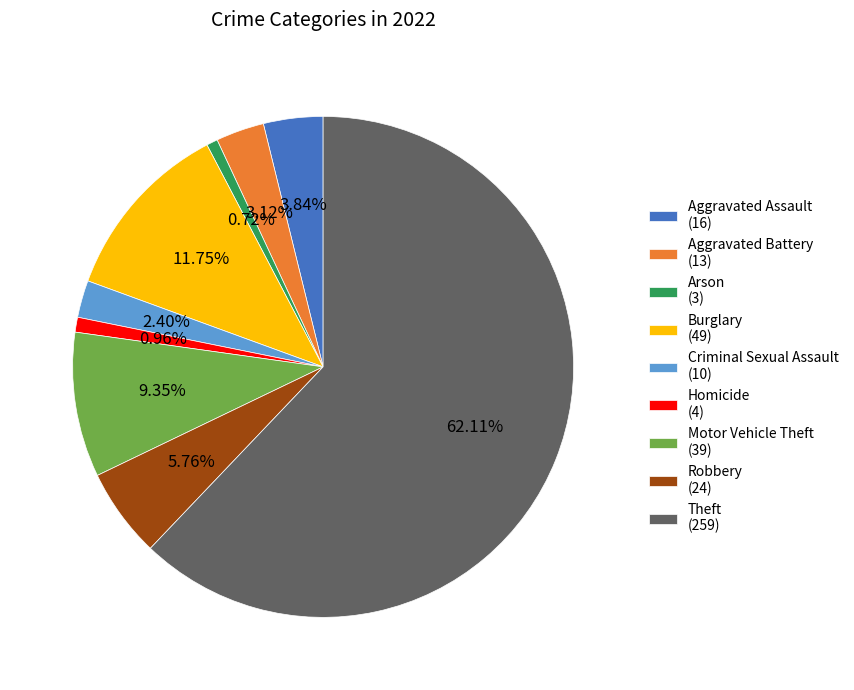

Between Motor Vehicle Theft and Arson, which is larger?

Motor Vehicle Theft